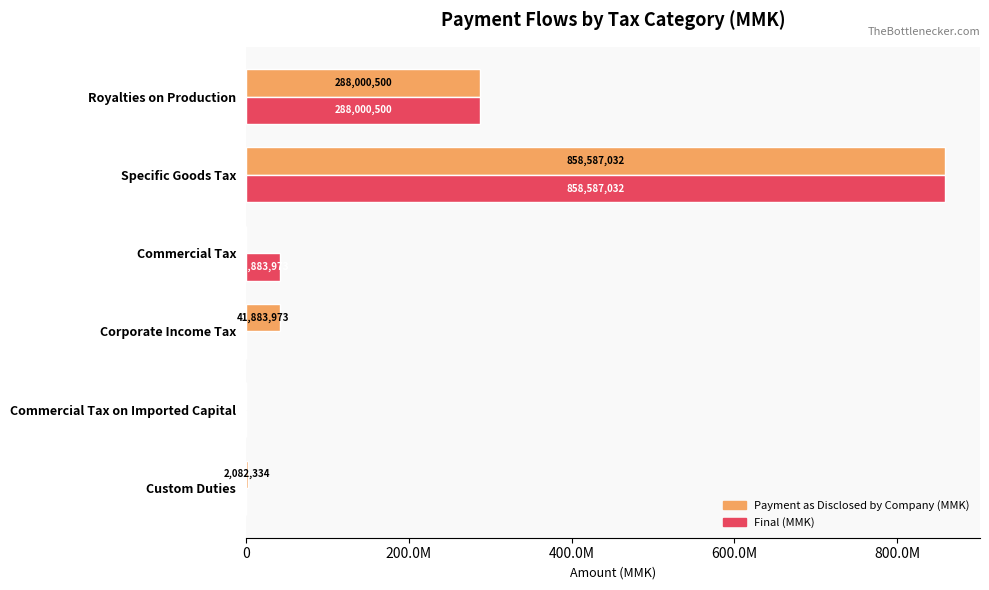

What are all the series names shown in the legend?

Payment as Disclosed by Company (MMK), Final (MMK)